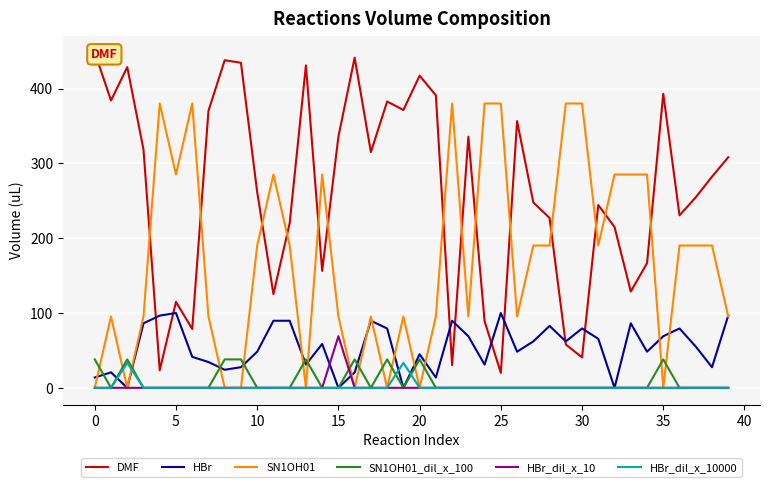

Which series has the widest spread of values?

DMF